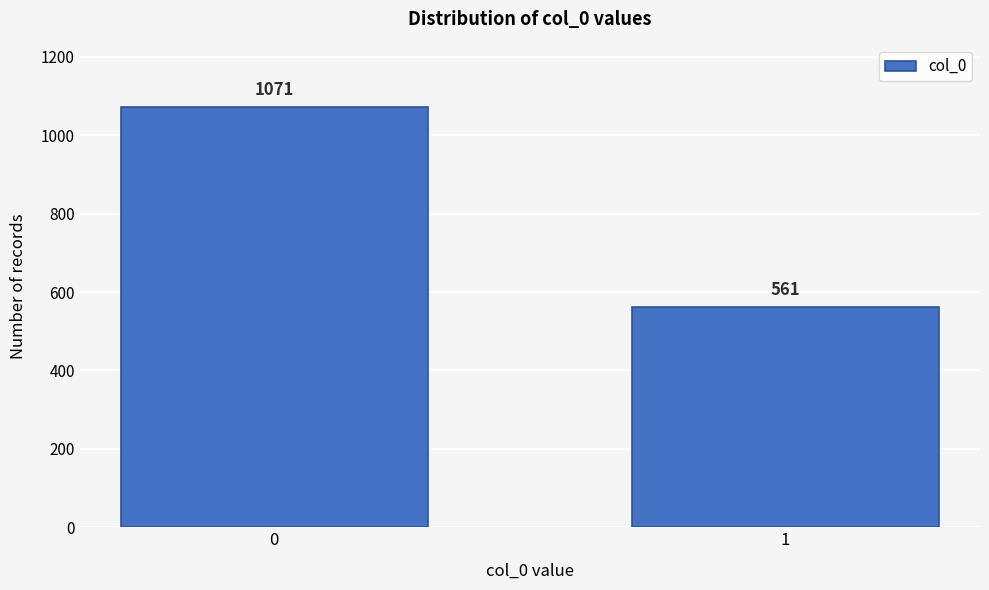

Reading right to left, transcribe all the data shown in this chart.

561	1071